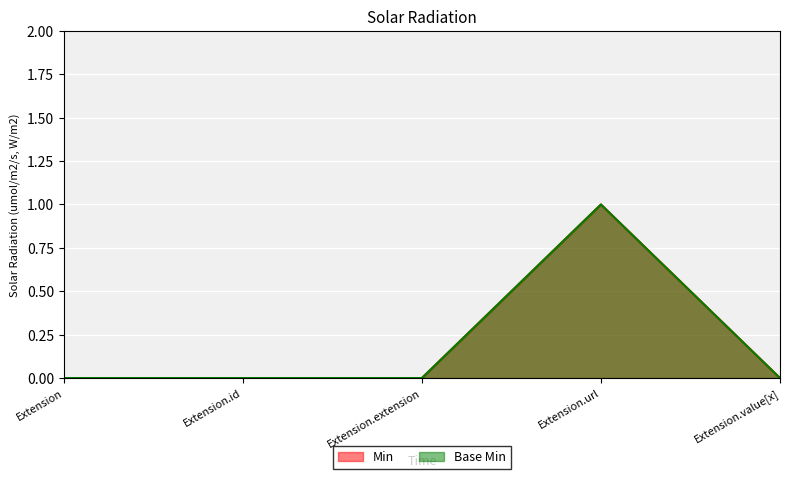

At Extension.id, list the series in order from largest to smallest.

Min, Base Min